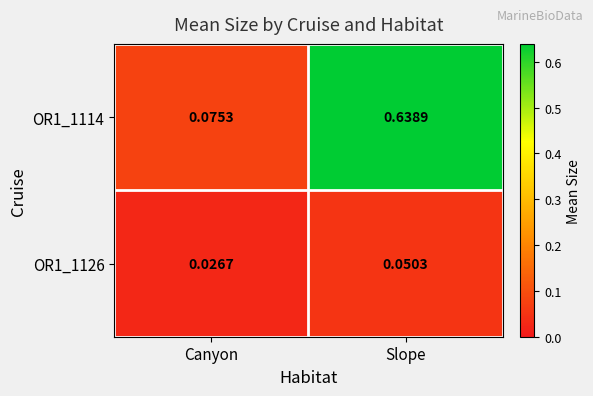

How many distinct data groups are displayed?

2